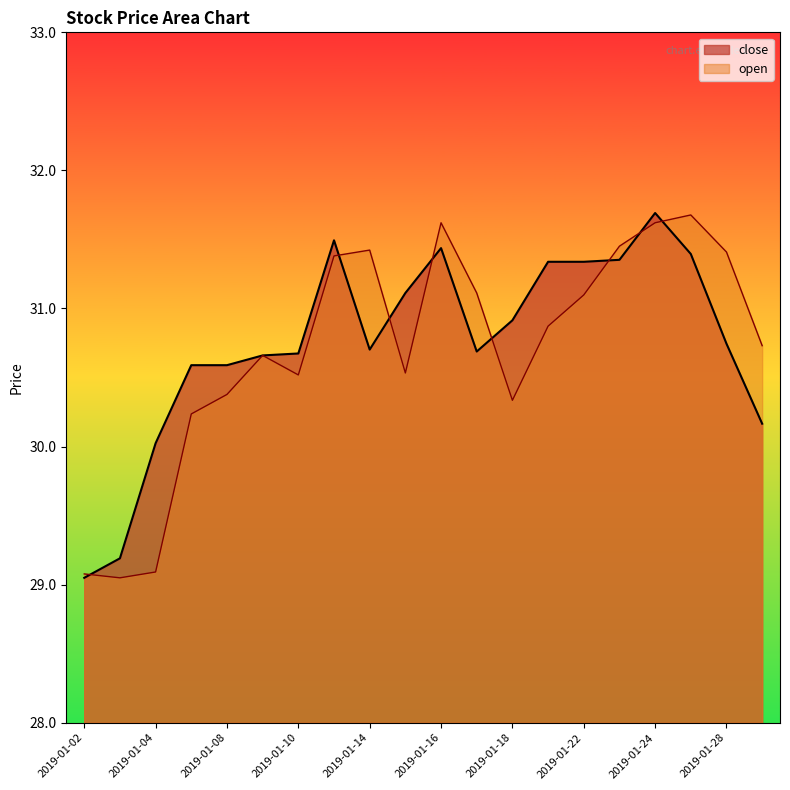

What is the minimum value for close?

29.0